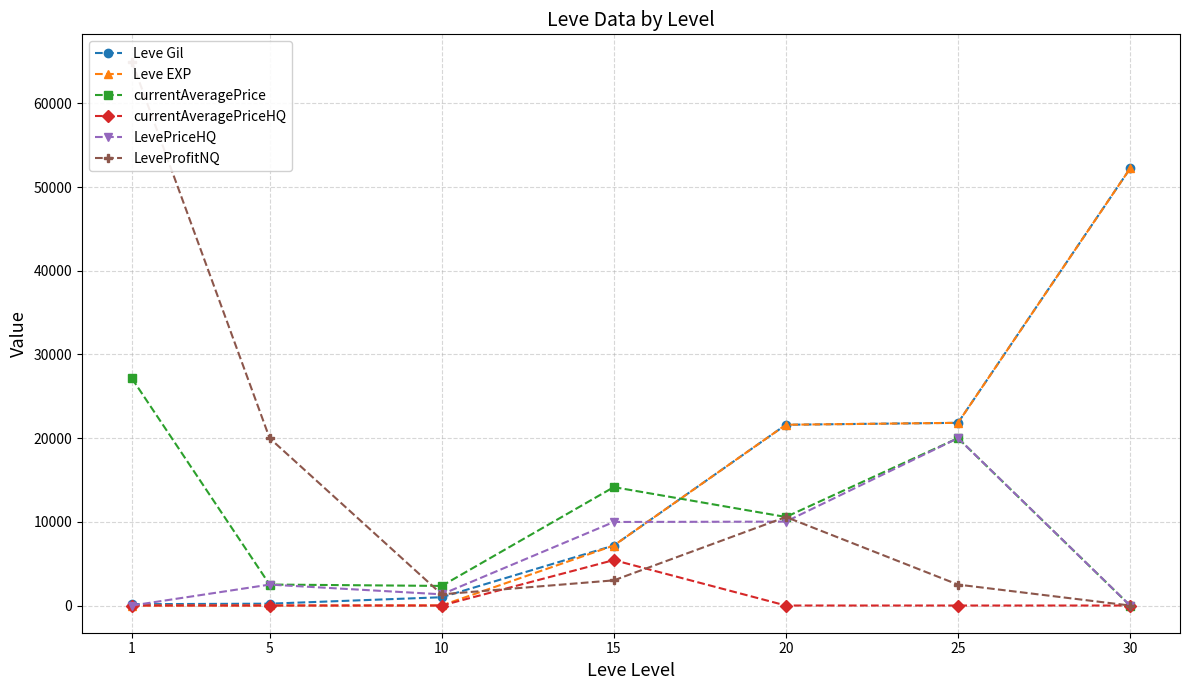

How many series are shown in this chart?

6